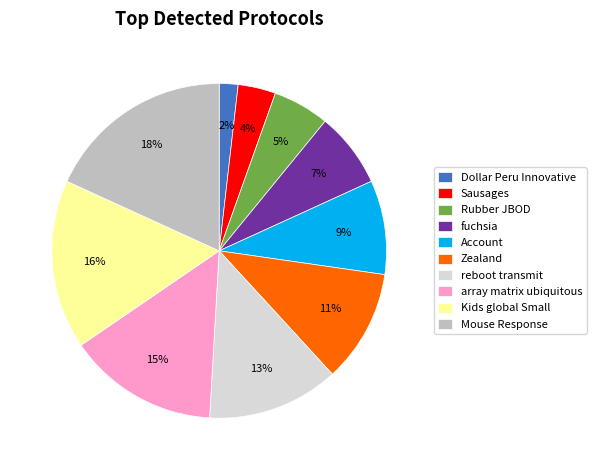

To the nearest percent, what is the difference between the largest and smallest slice percentages?

16%